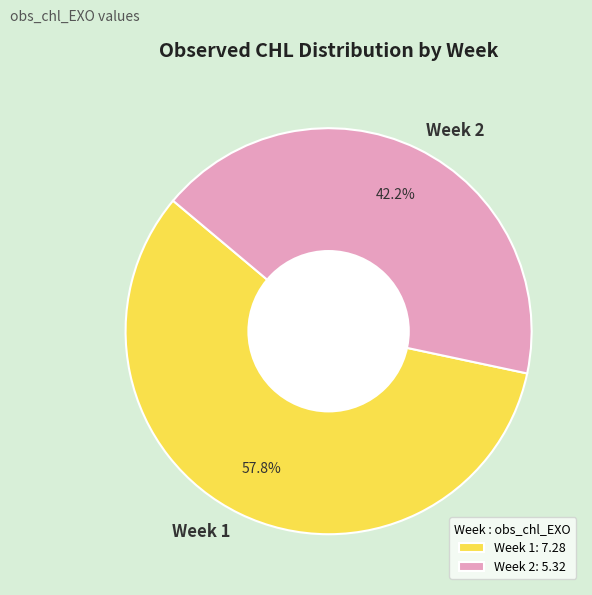

Which slice is the largest?

Week 1